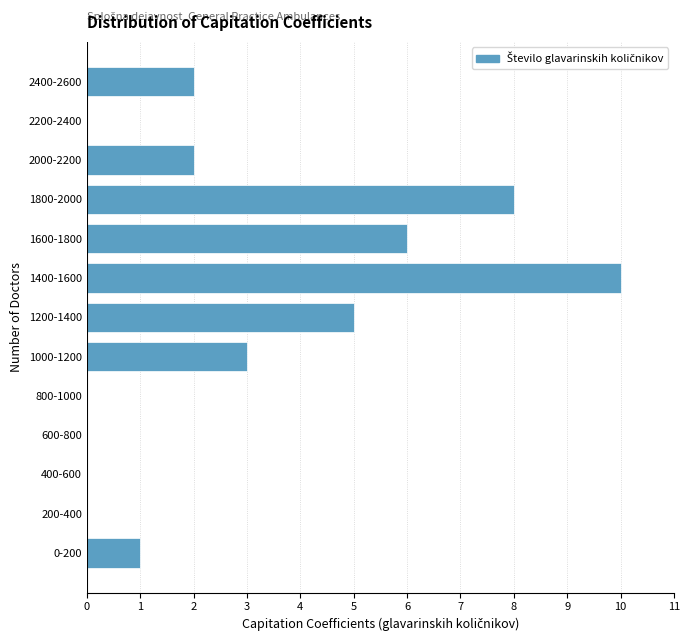

Reading top to bottom, what are all the values shown in this chart?

2400-2600=2	2200-2400=0	2000-2200=2	1800-2000=8	1600-1800=6	1400-1600=10	1200-1400=5	1000-1200=3	800-1000=0	600-800=0	400-600=0	200-400=0	0-200=1